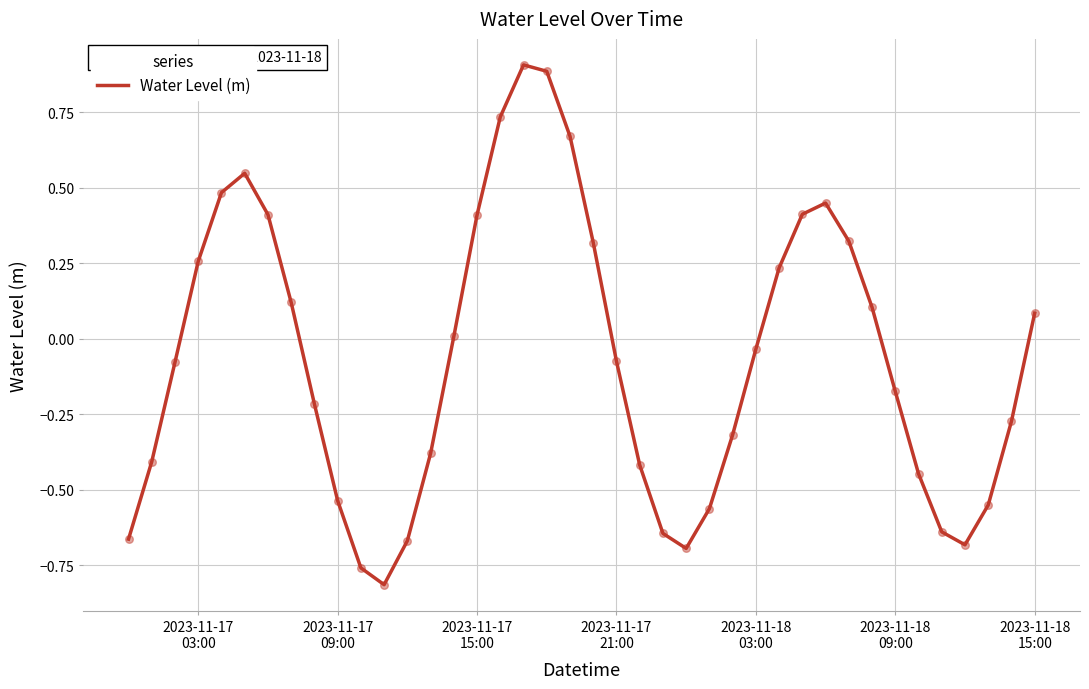

What is the maximum value shown in the chart?

0.9